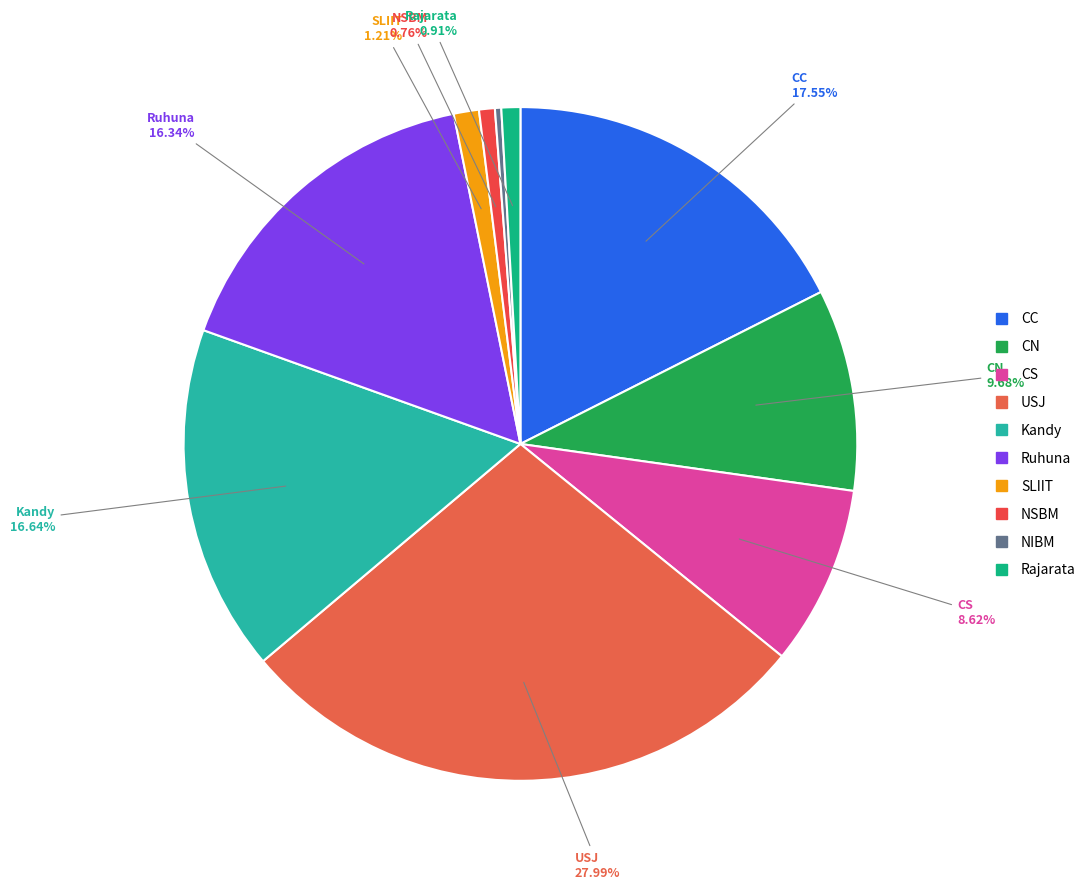

The Rajarata slice represents 16% of the pie. True or false?

False